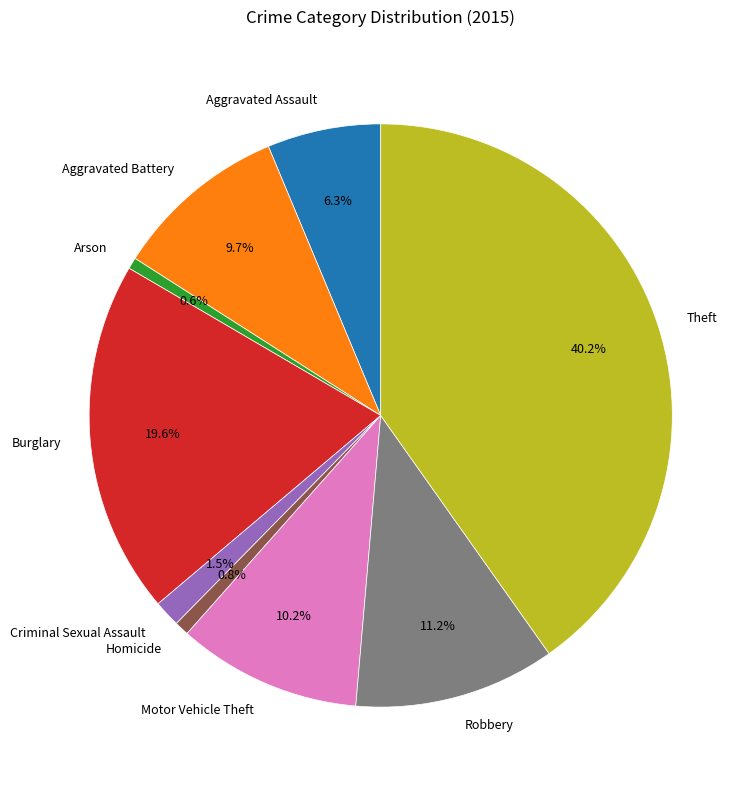

What is the ratio of the value at Arson to the value at Homicide?

0.8